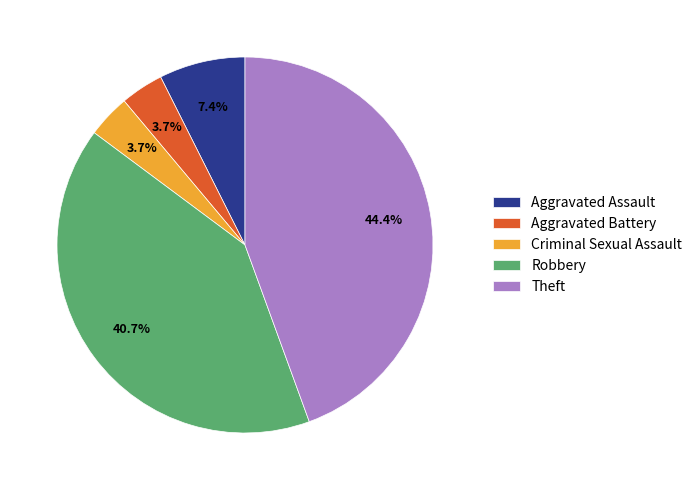

Which slice is the largest?

Theft